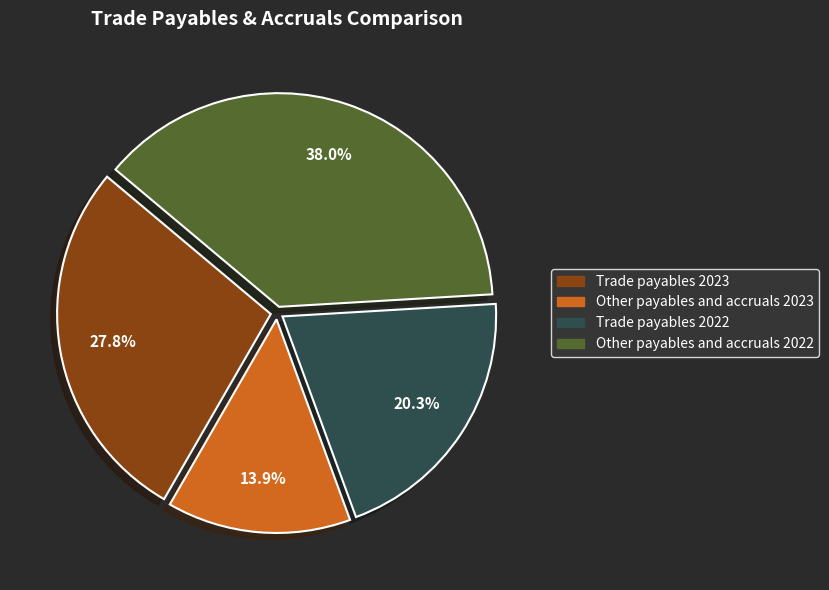

To the nearest percent, what is the combined percentage of Trade payables 2023 and Other payables and accruals 2023?

42%